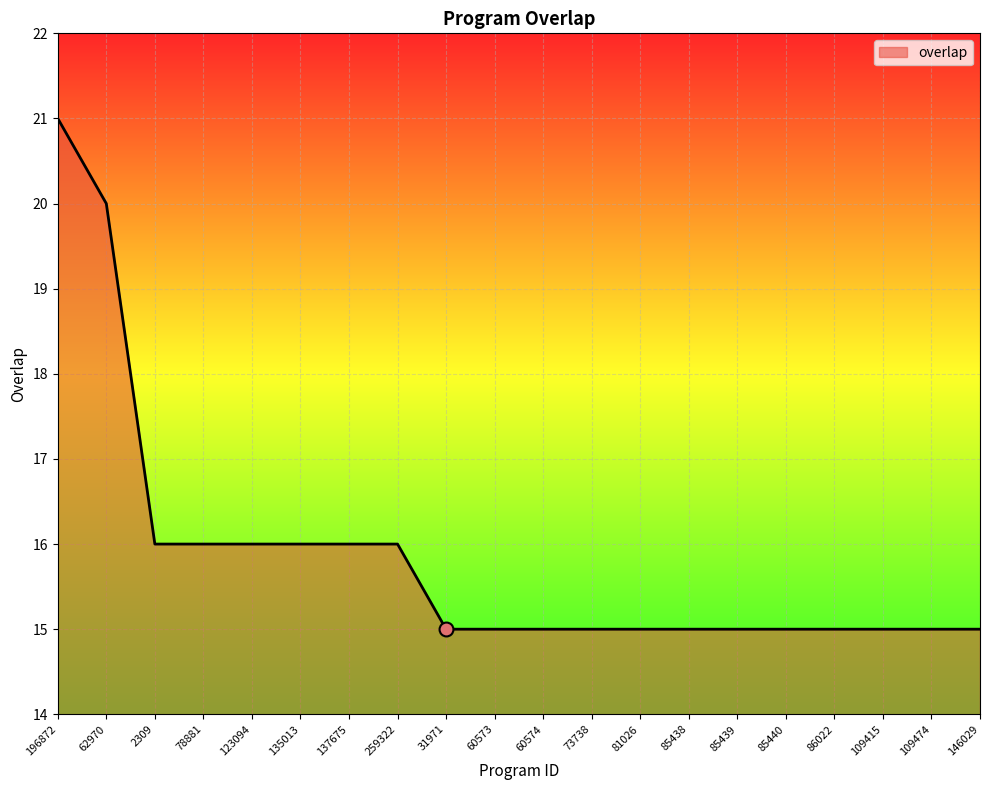

What is the change in value from 62970 to 85438?

-5